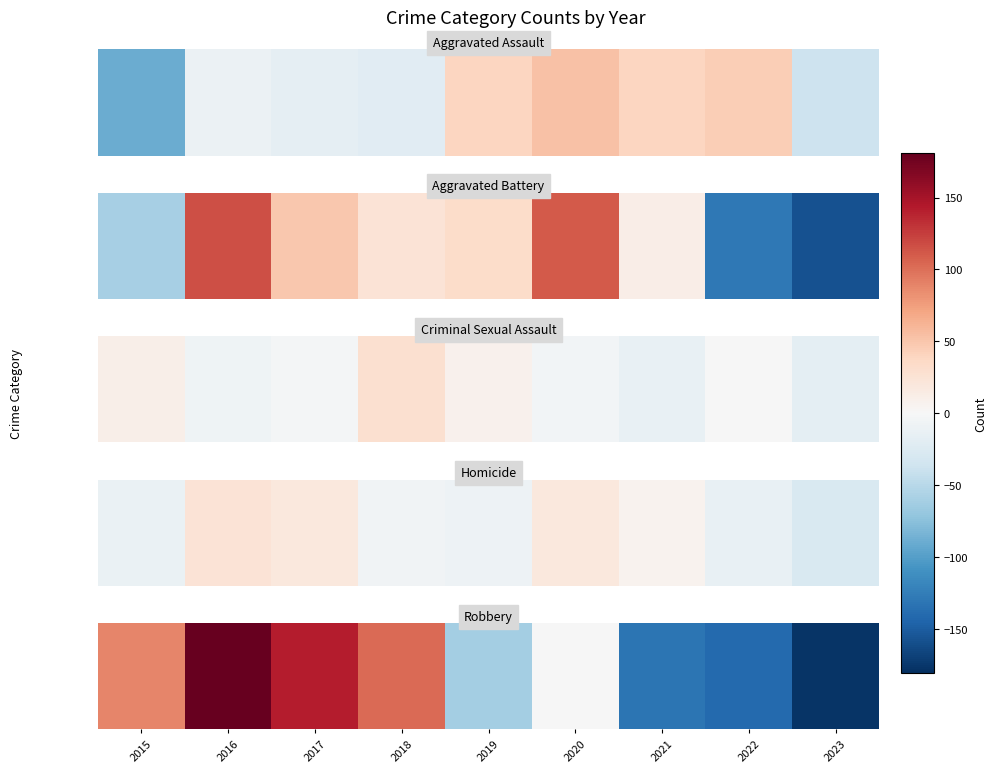

What is the difference between the values at 2018 and 2022?

244.0